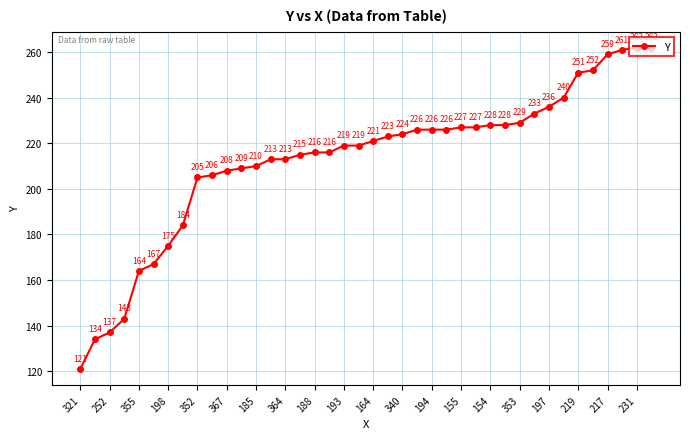

What is the maximum value shown in the chart?

262